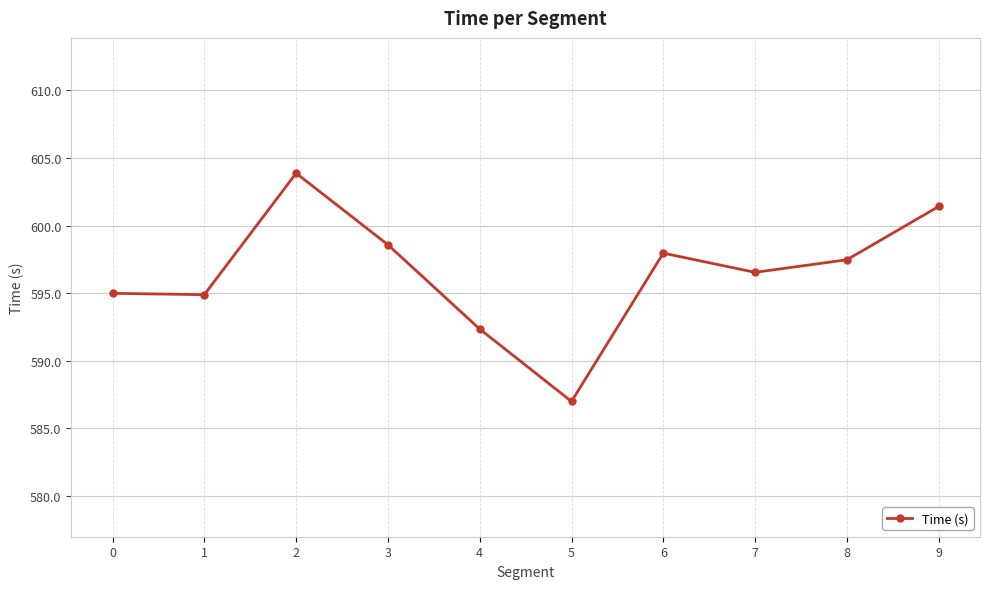

Does the chart display data point markers on the line(s)?

Yes